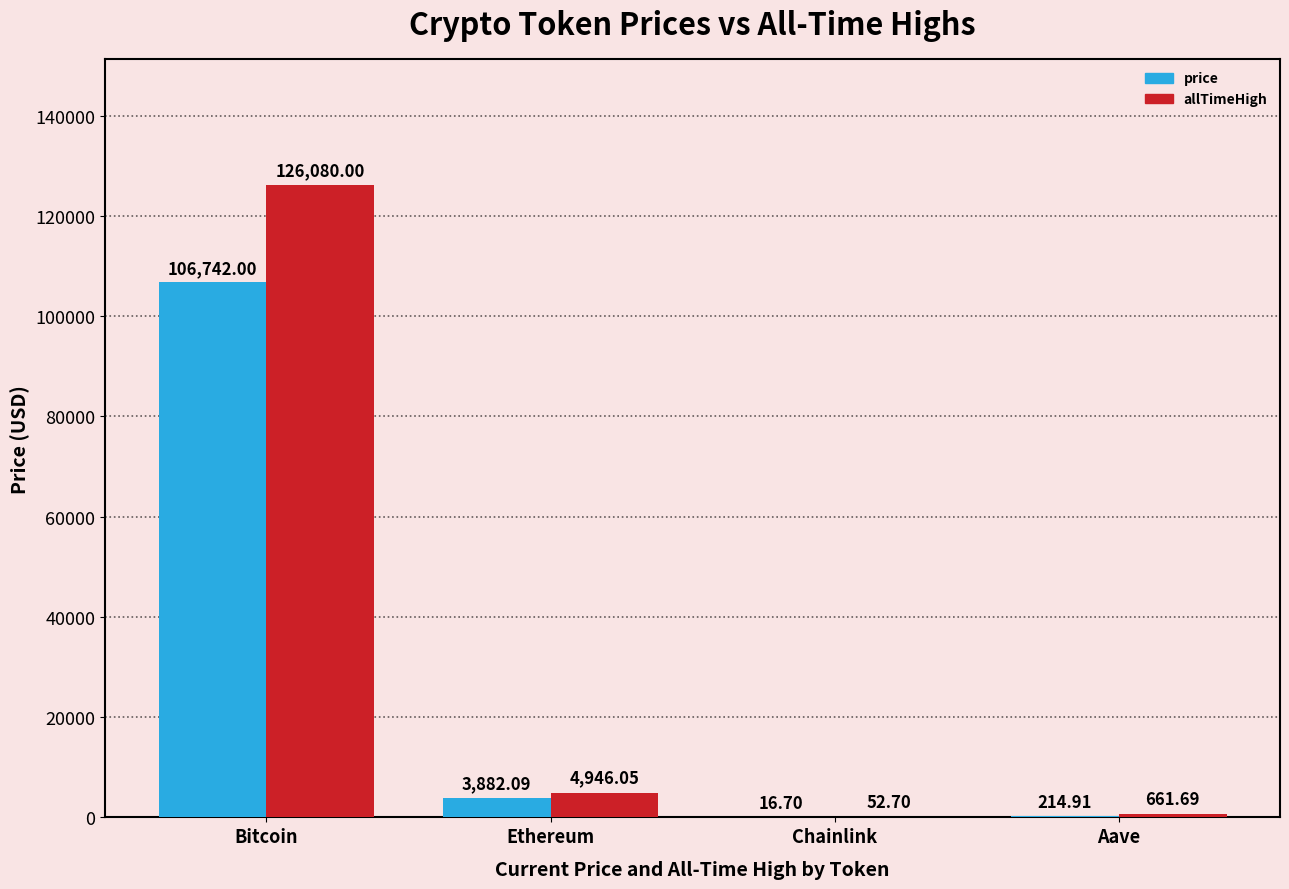

At which label is allTimeHigh closest to 63066?

Ethereum